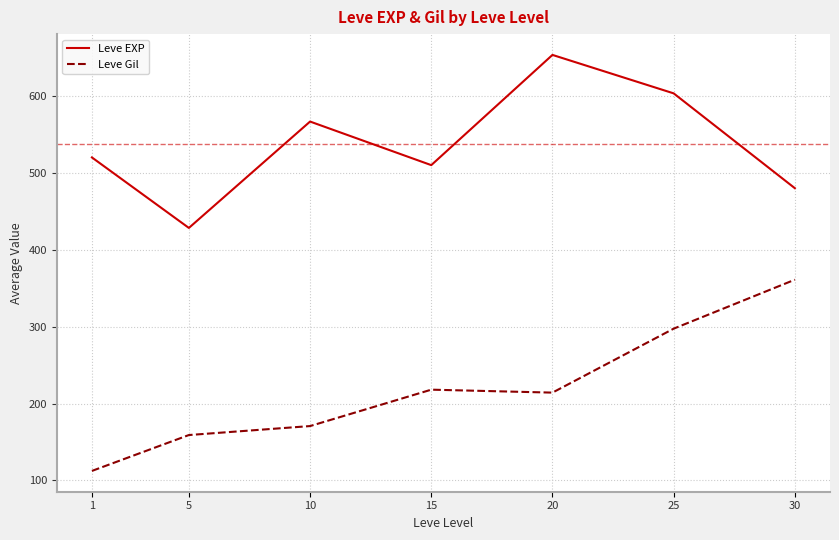

Which series has the largest total across all categories?

Leve EXP